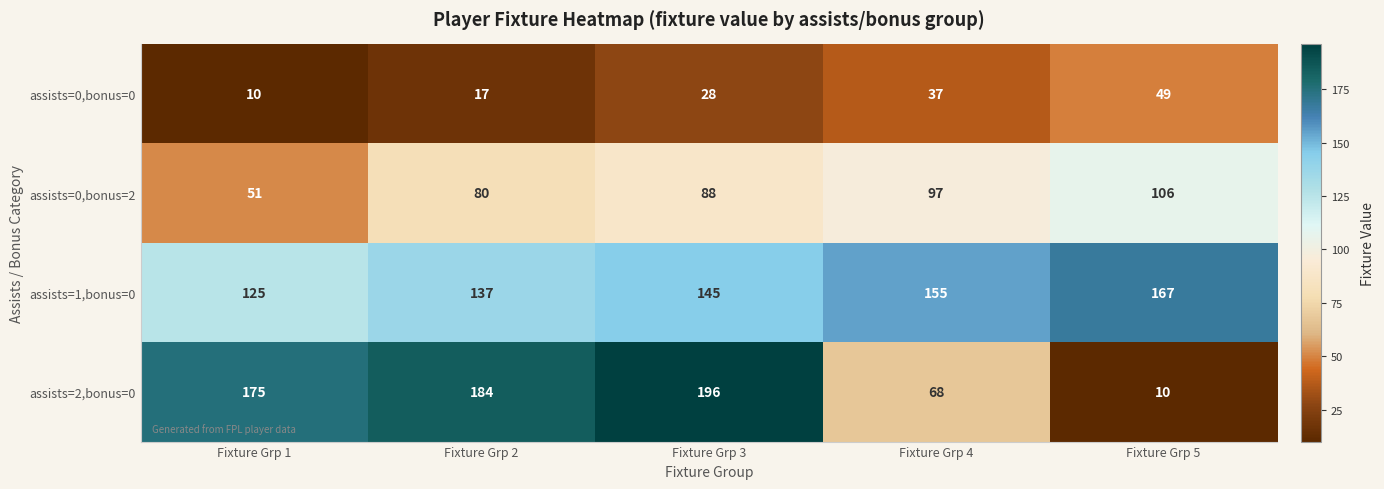

What is the approximate value of assists=0,bonus=0 at Fixture Grp 4?

37